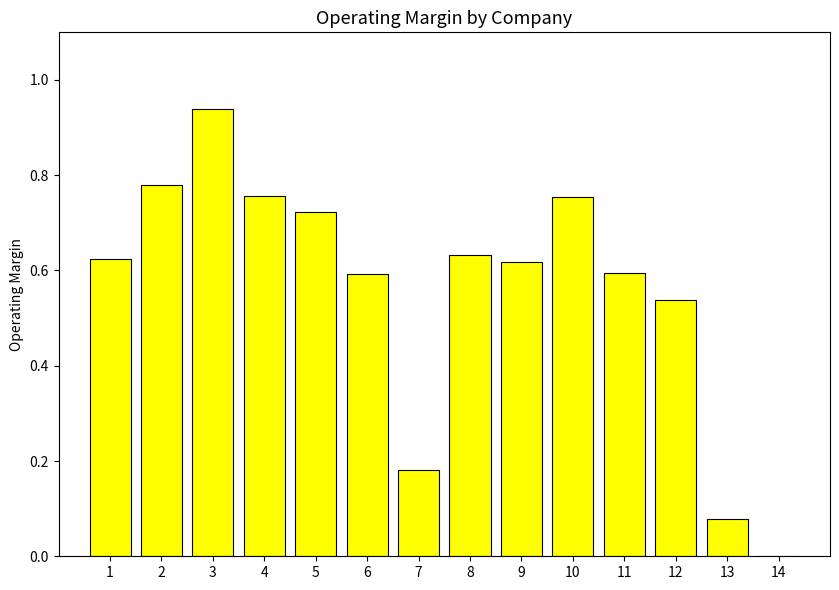

Which label corresponds to the largest value in the chart?

3